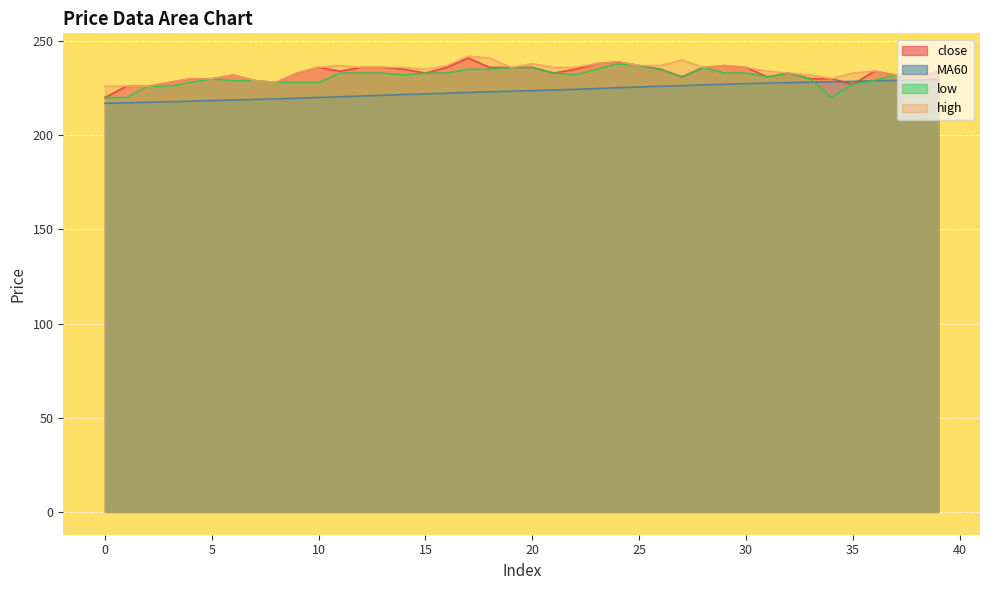

At how many categories does at least one series exceed 236?

11